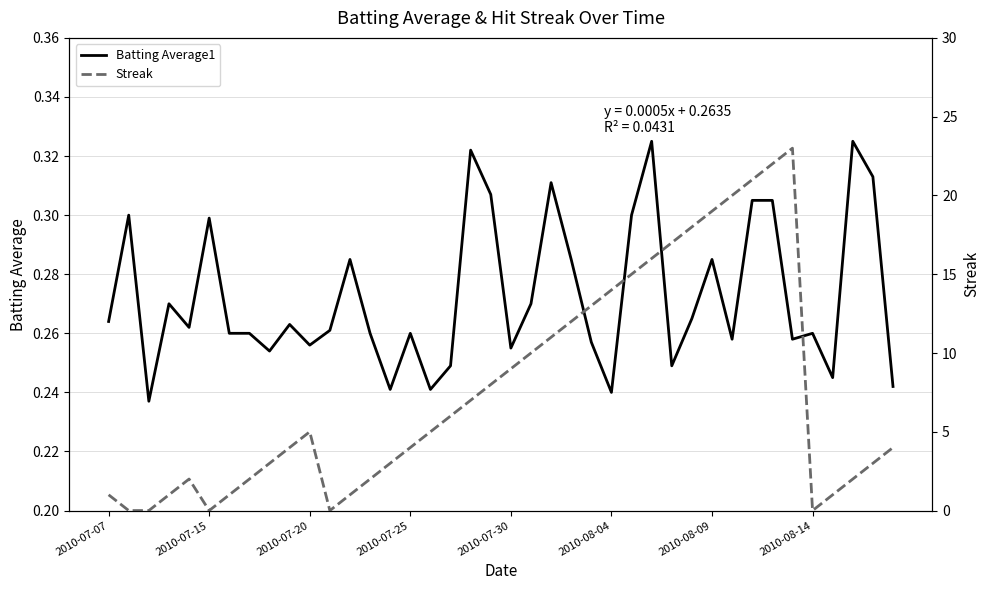

True or false: Streak and Batting Average1 cross at least once.

True